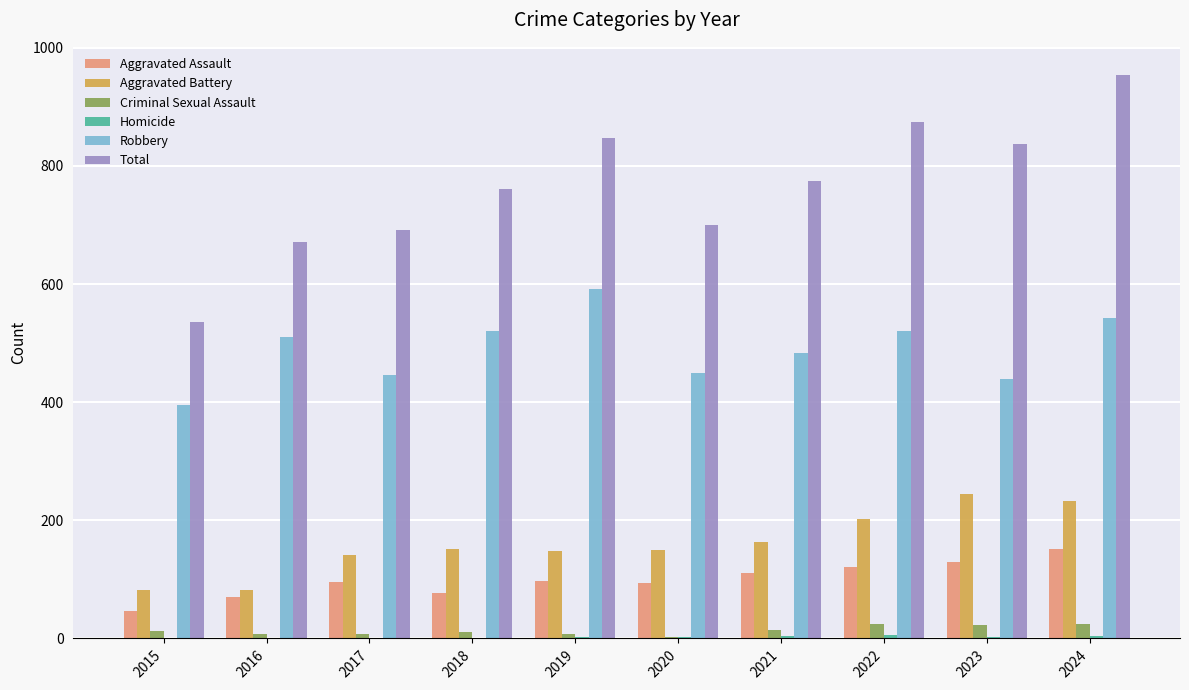

What is the maximum value shown in the chart?

954